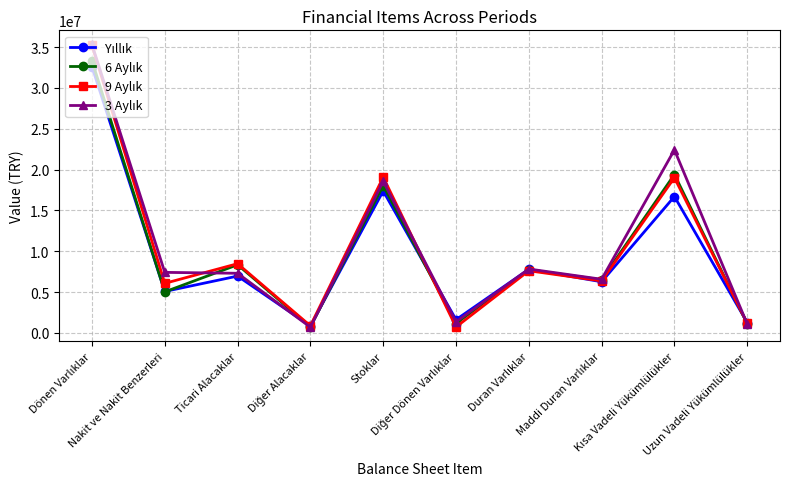

How many distinct data groups are displayed?

4